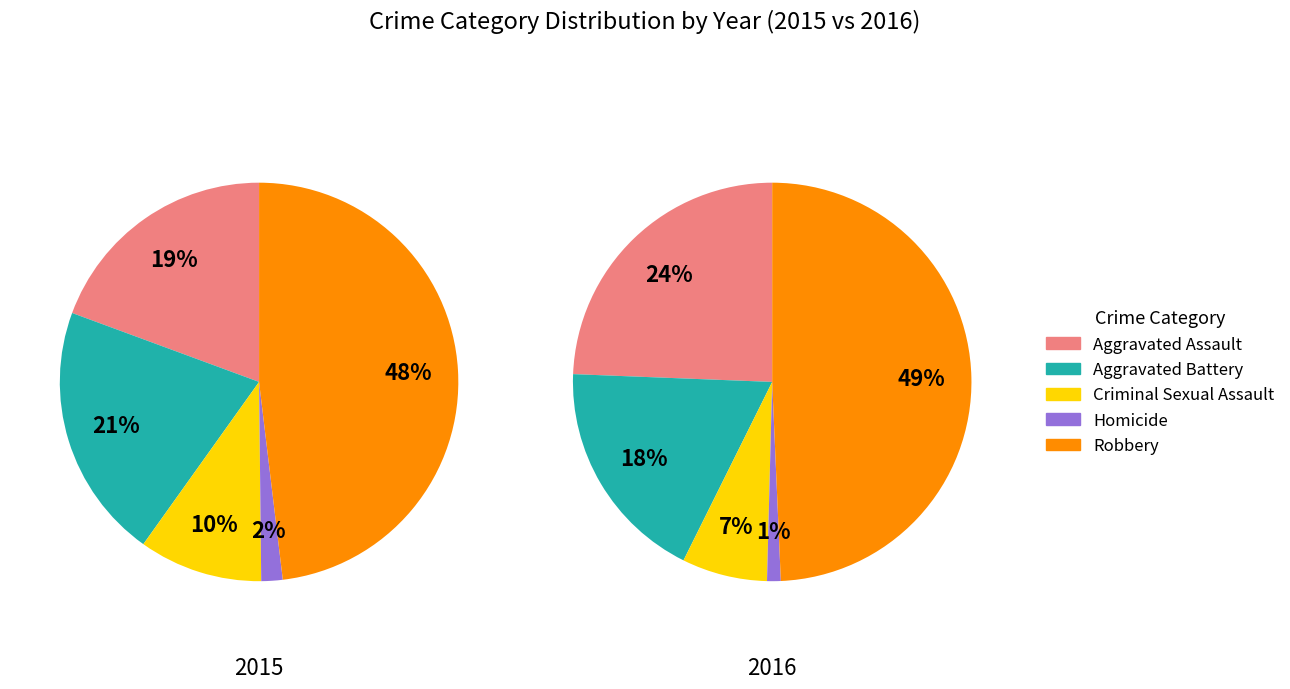

How many slices are in this pie chart?

5